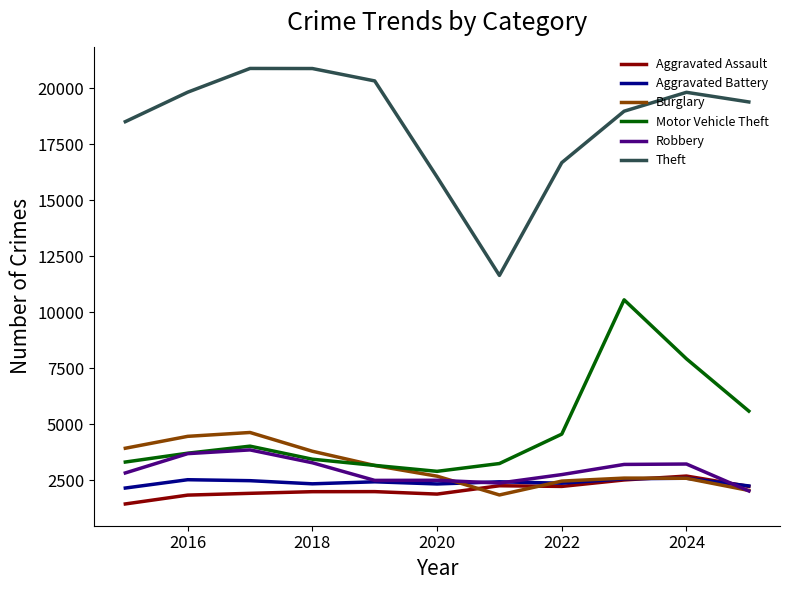

What is the highest value of the Aggravated Battery series?

2597